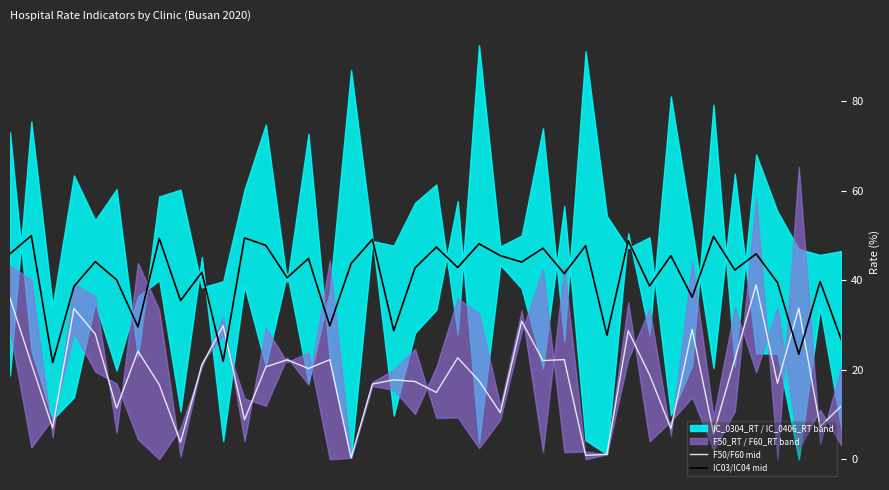

What is the difference between the second highest and minimum values in the F50/F60 mid series?

35.7